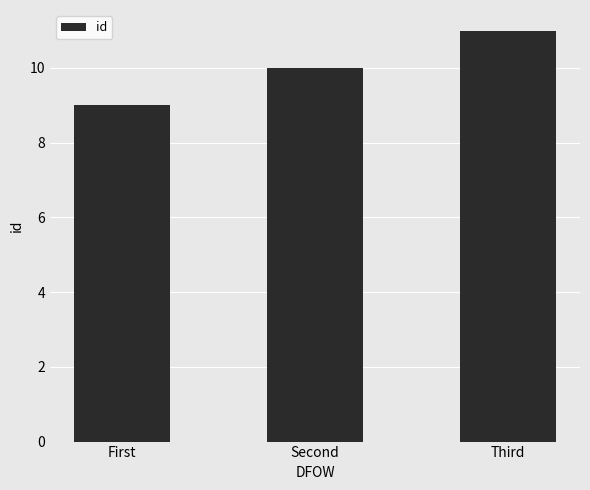

List the labels in order of value, smallest first.

First, Second, Third